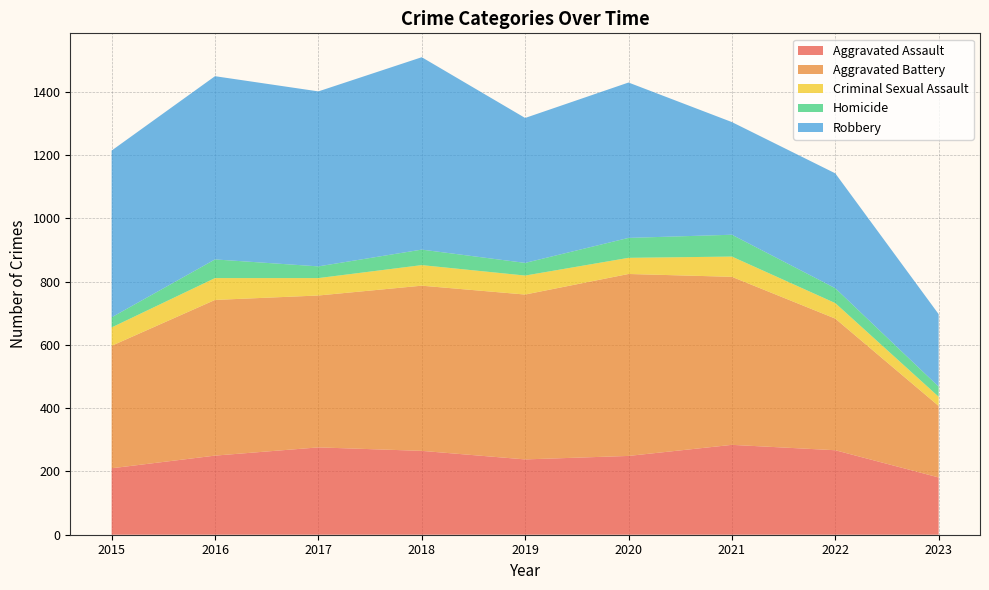

Reading left to right, transcribe all the data shown in this chart.

Aggravated Assault: 210	250	276	265	238	249	284	267	181
Aggravated Battery: 387	492	480	522	521	575	531	416	226
Criminal Sexual Assault: 58	69	55	65	60	51	64	49	29
Homicide: 32	59	37	49	40	63	69	47	32
Robbery: 527	579	553	608	458	491	356	363	229